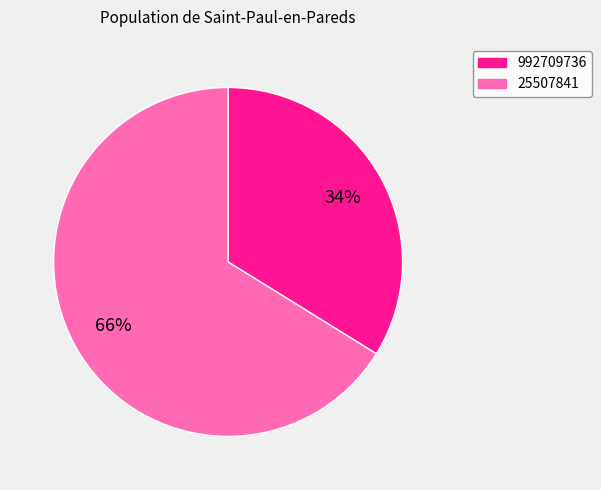

Is the sum of 25507841 and 992709736 greater than half?

Yes